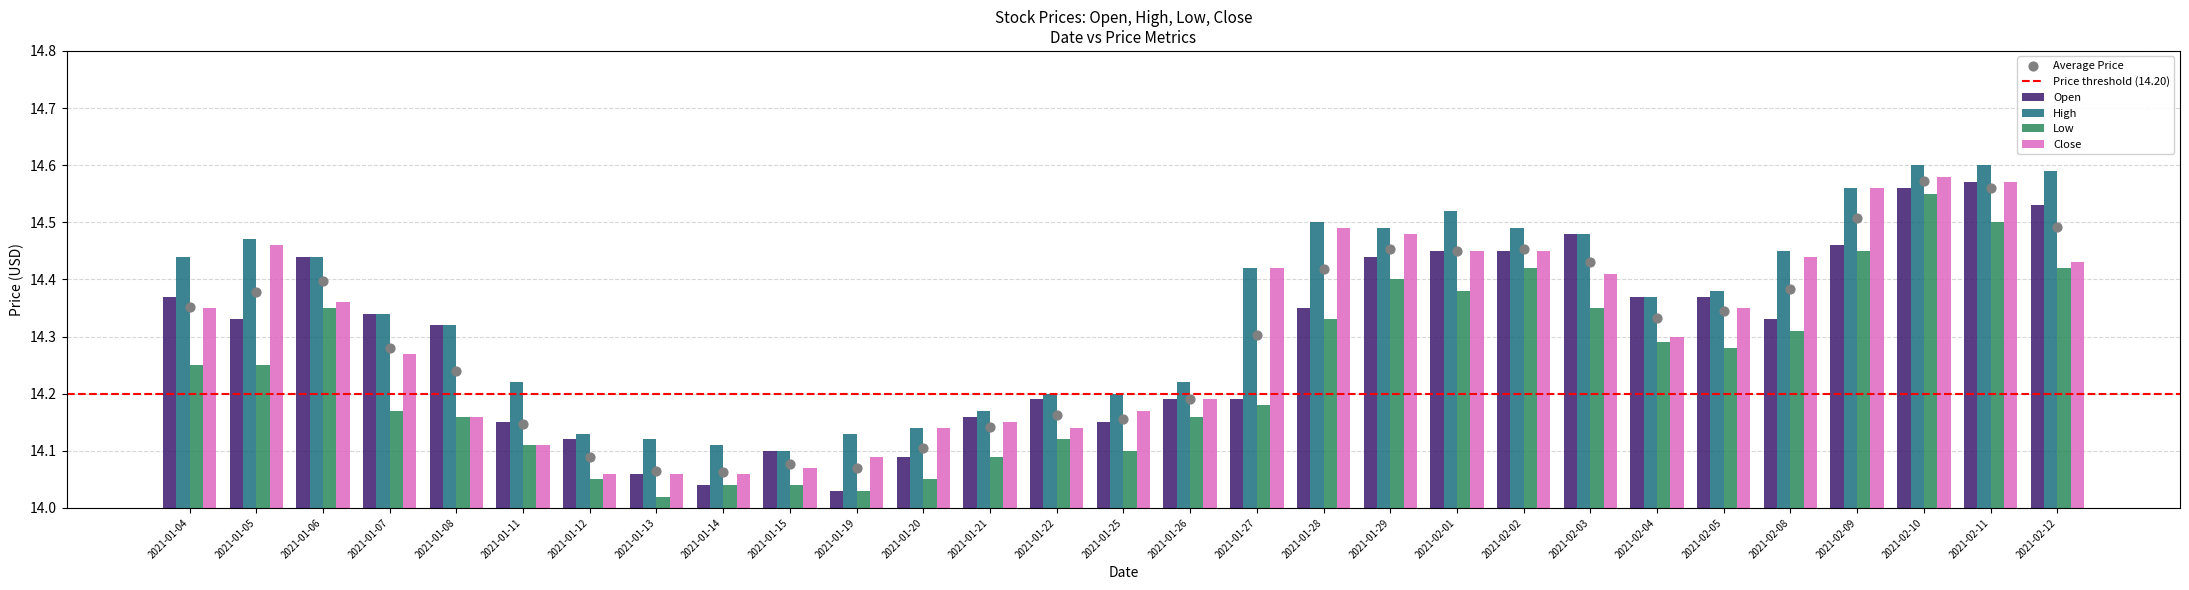

At which category is the sum across all series the highest?

2021-02-10